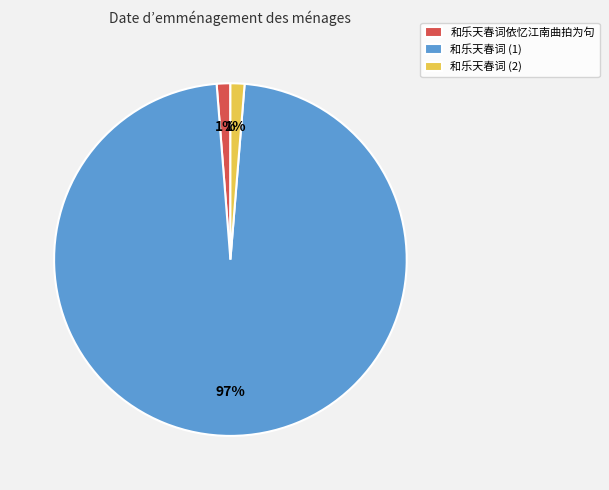

Which category has the biggest portion of the pie?

和乐天春词 (1)